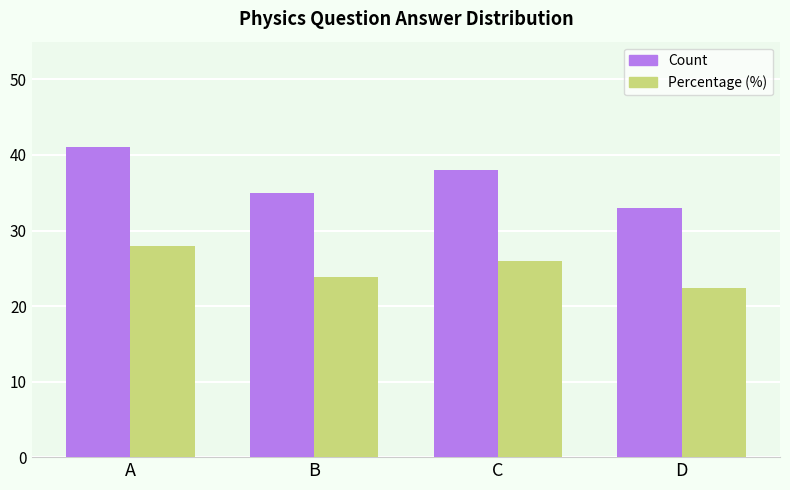

What is the total value across all series at B?

58.8